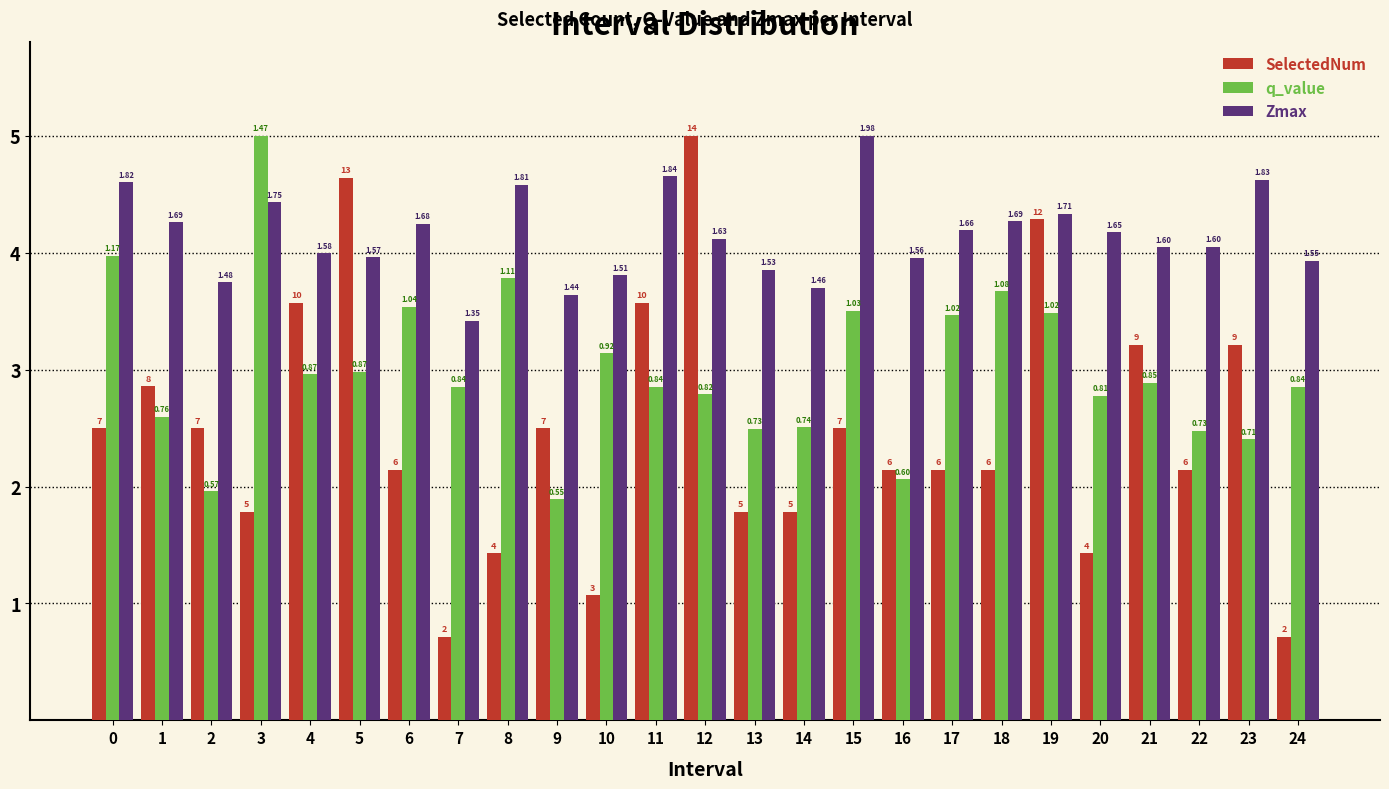

What are all the series names shown in the legend?

SelectedNum, q_value, Zmax